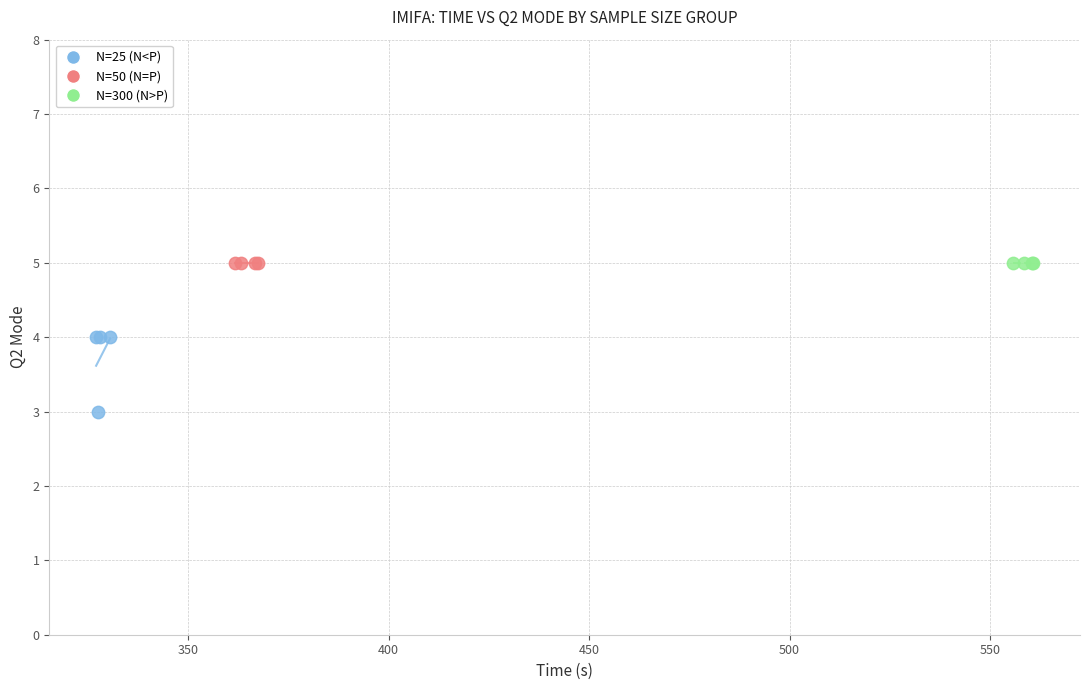

Which series reaches the minimum Y coordinate?

N=25 (N<P)